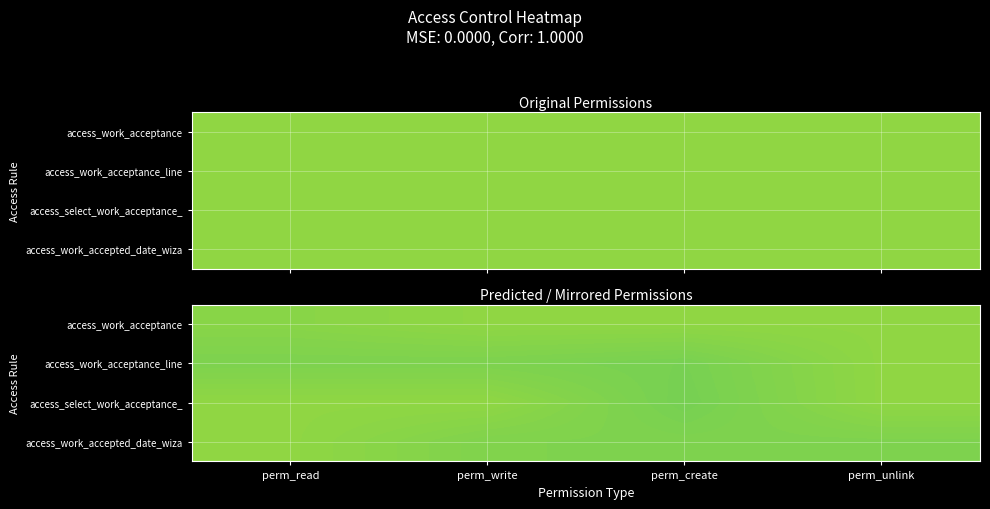

At perm_unlink, list the series in order from largest to smallest.

access_work_acceptance, access_work_acceptance_line, access_select_work_acceptance_, access_work_accepted_date_wiza